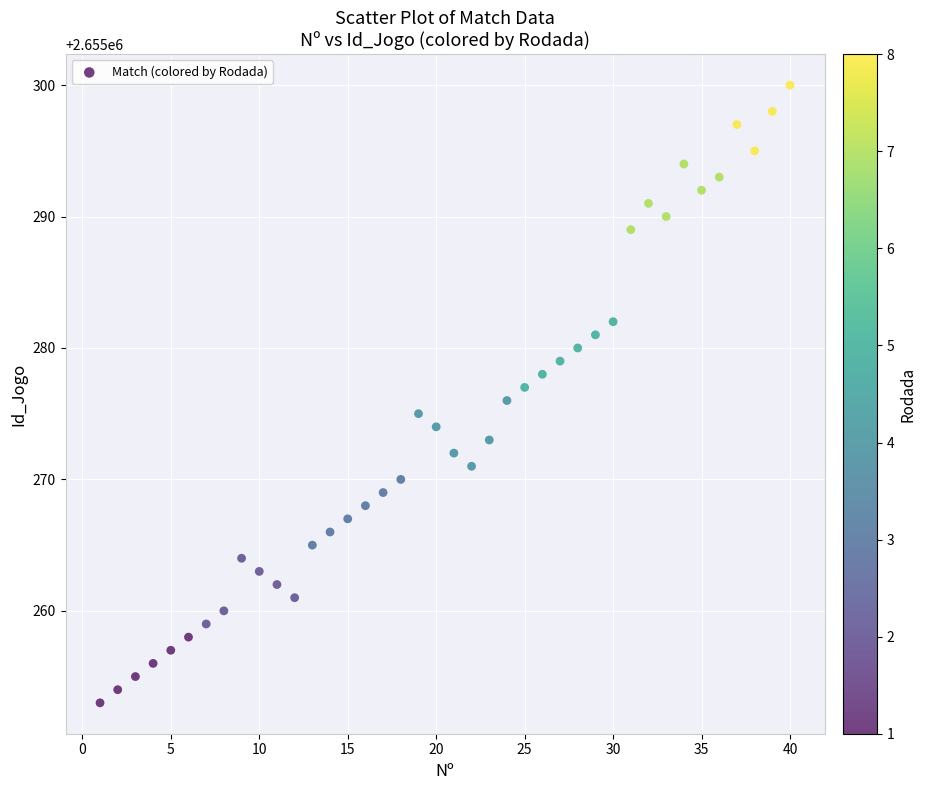

What is the range of Y values (max minus min)?

47